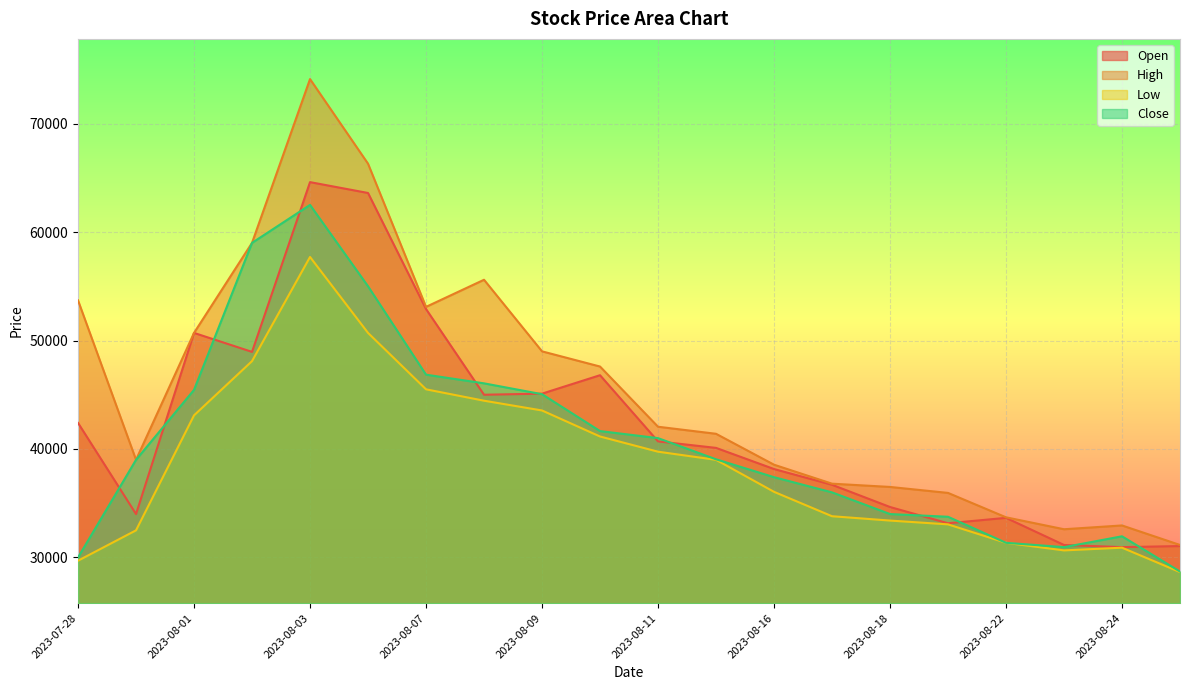

What is the total value across all series at 2023-08-02?

215050